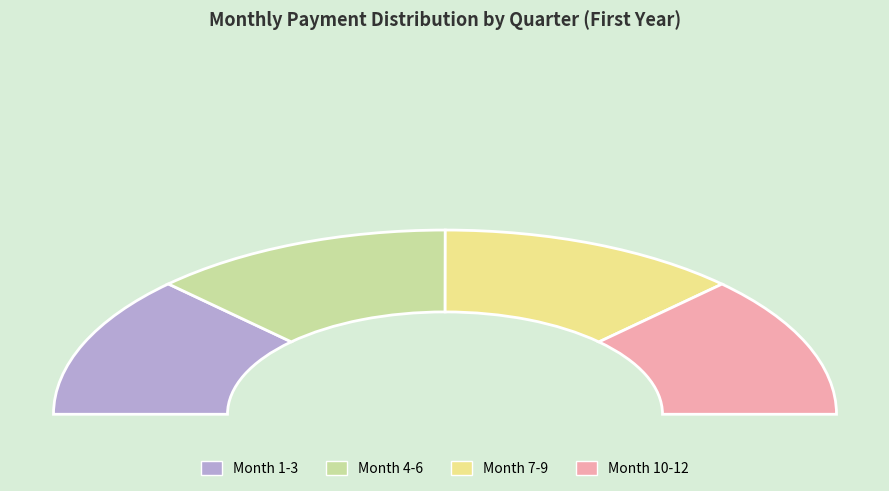

Between Month 2 and Month 10, which is larger?

Month 2